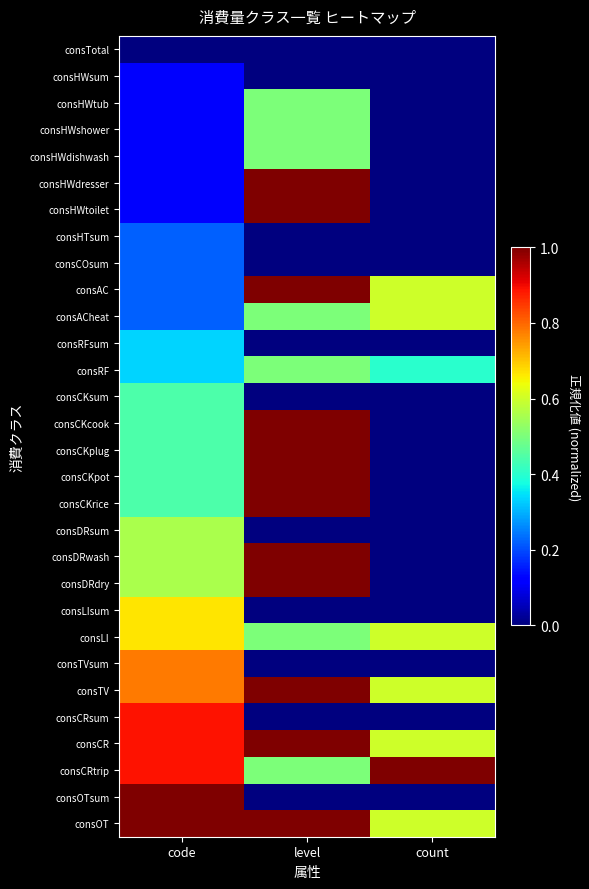

What is the difference between the highest and lowest values at level?

1.0